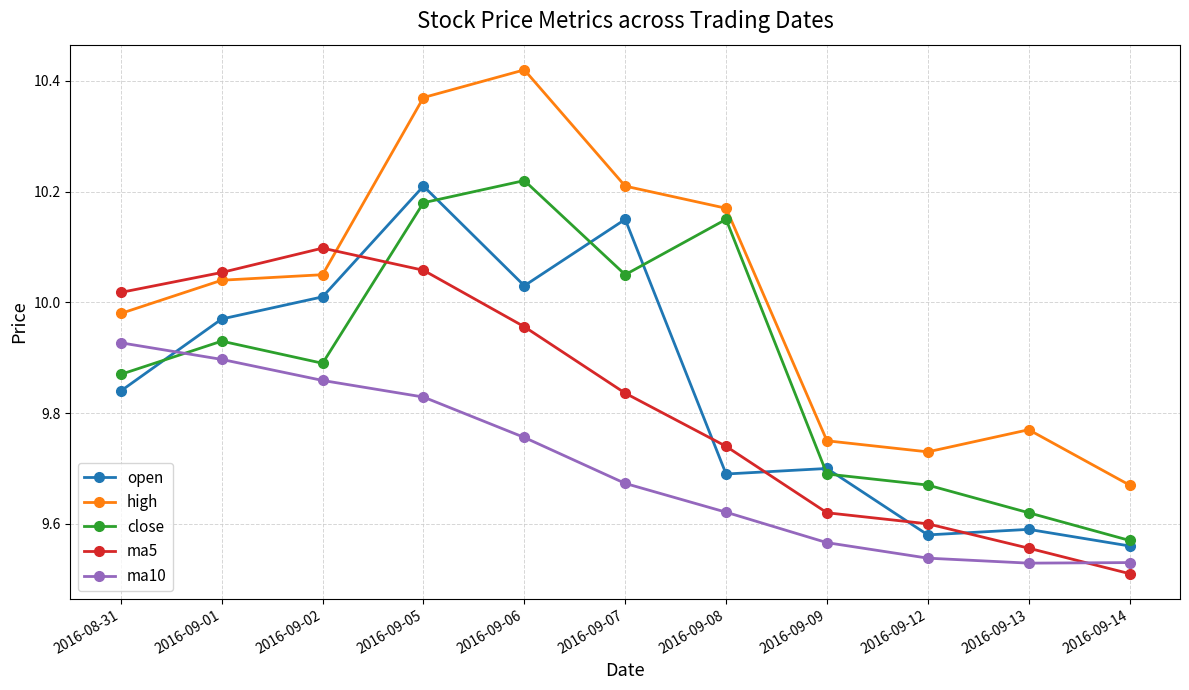

At how many categories does at least one series exceed 9?

11